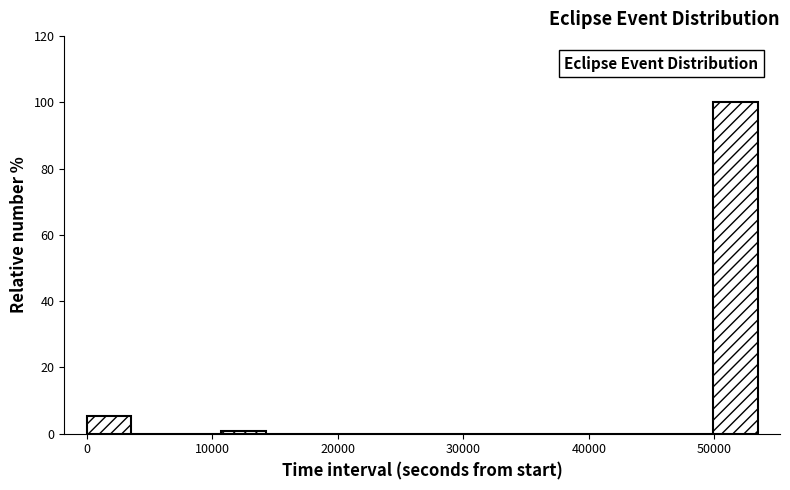

Read against the x-axis, roughly where is the centre of the tallest bar?

52000